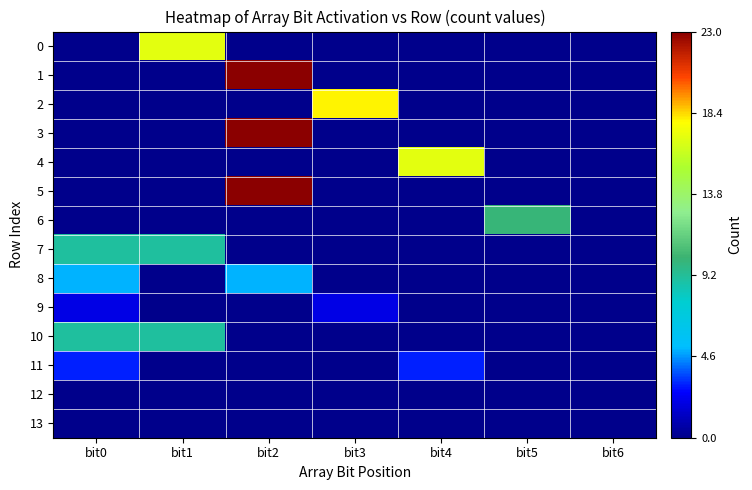

How many data points does each series have?

7